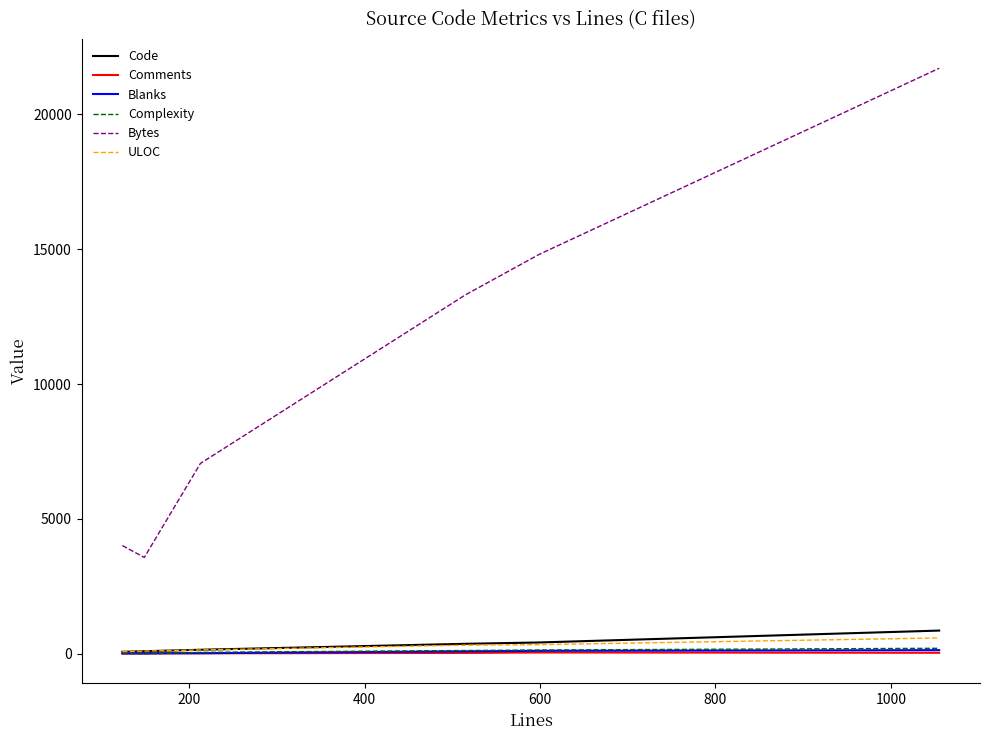

True or false: ULOC and Bytes intersect in this chart.

False